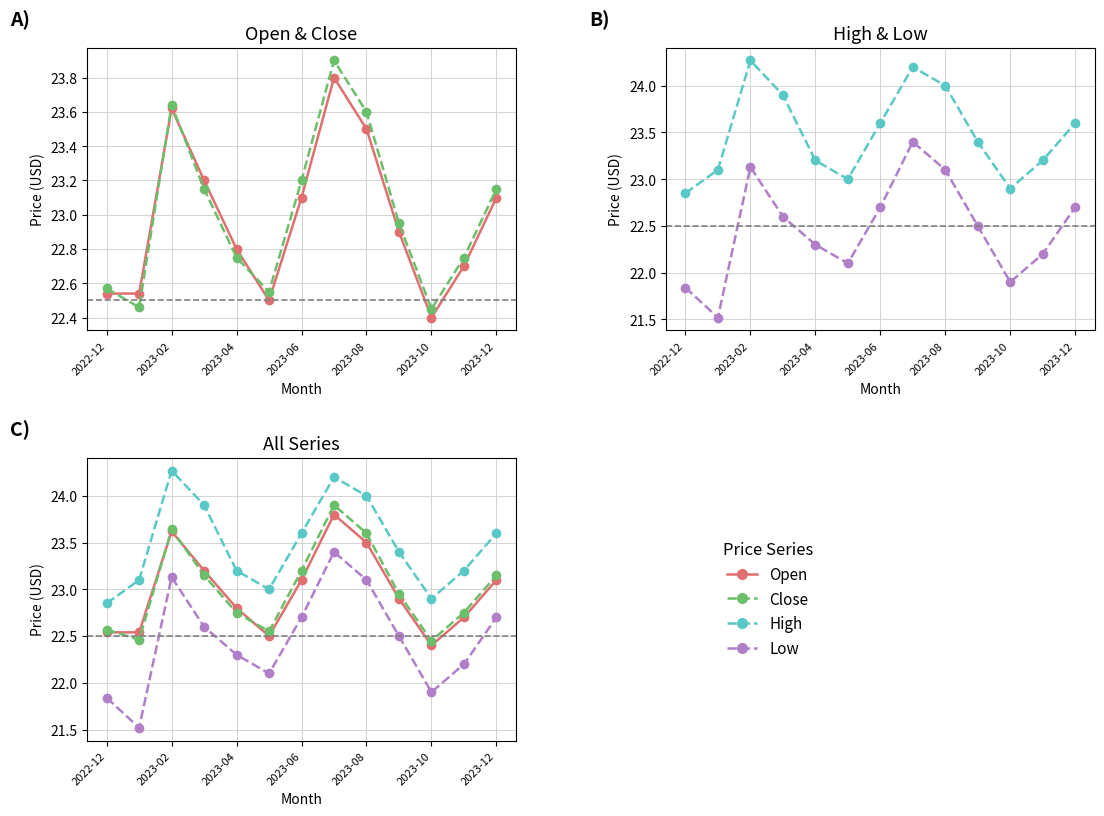

How many values in the Low series are below 22?

3